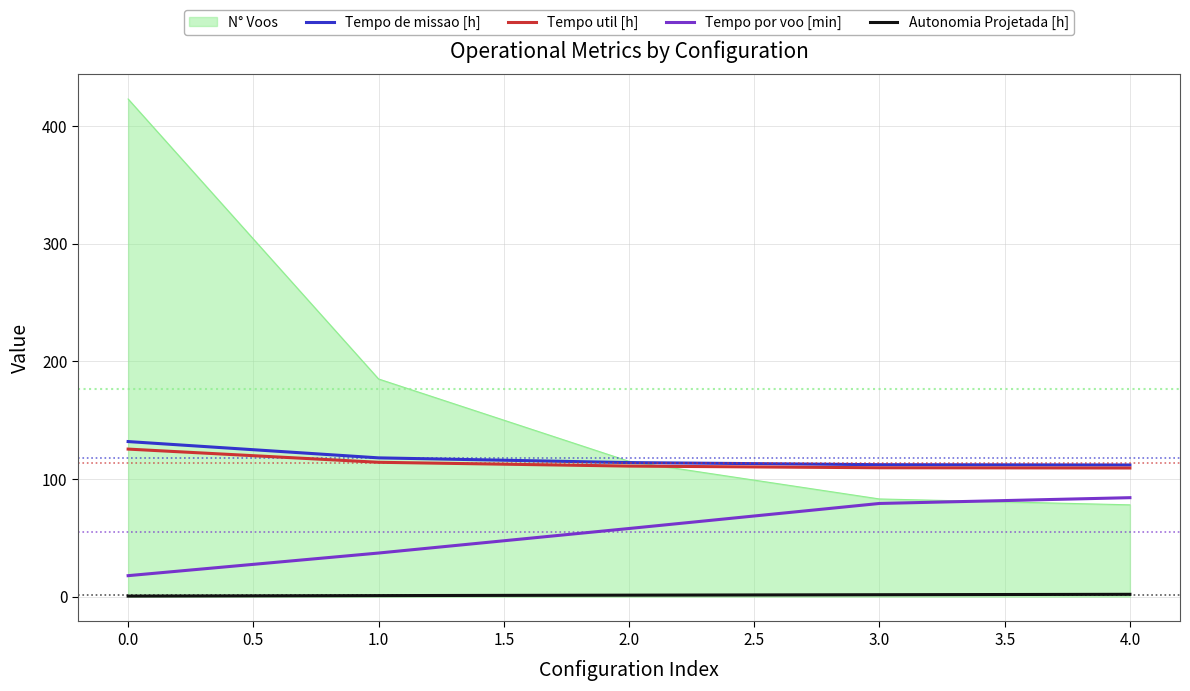

Is the value of Autonomia Projetada [h] at 4.0 greater than the value of Tempo util [h] at 0.0?

No